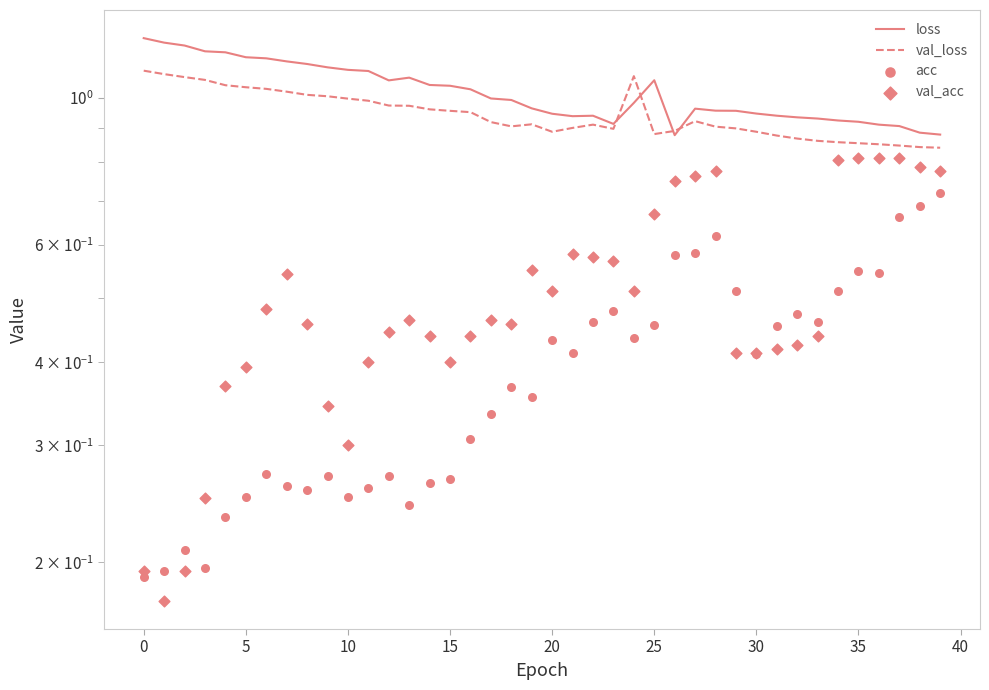

Which series has the largest total across all categories?

loss